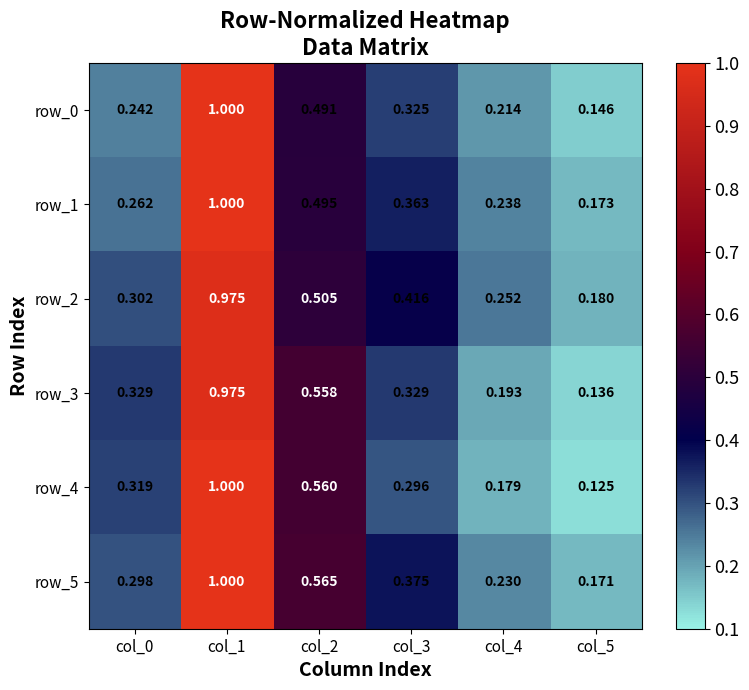

Is the value of row_3 at col_0 greater than the value of row_5 at col_1?

No